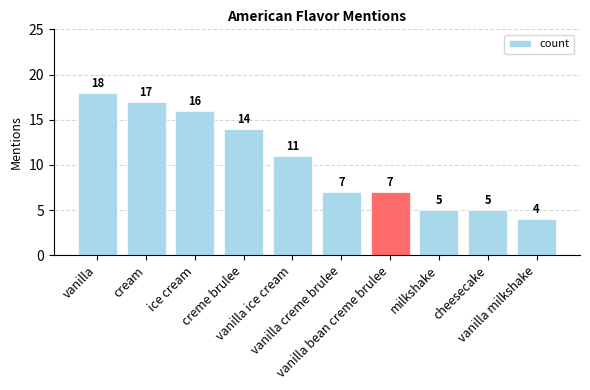

The value at ice cream is 16. True or false?

True